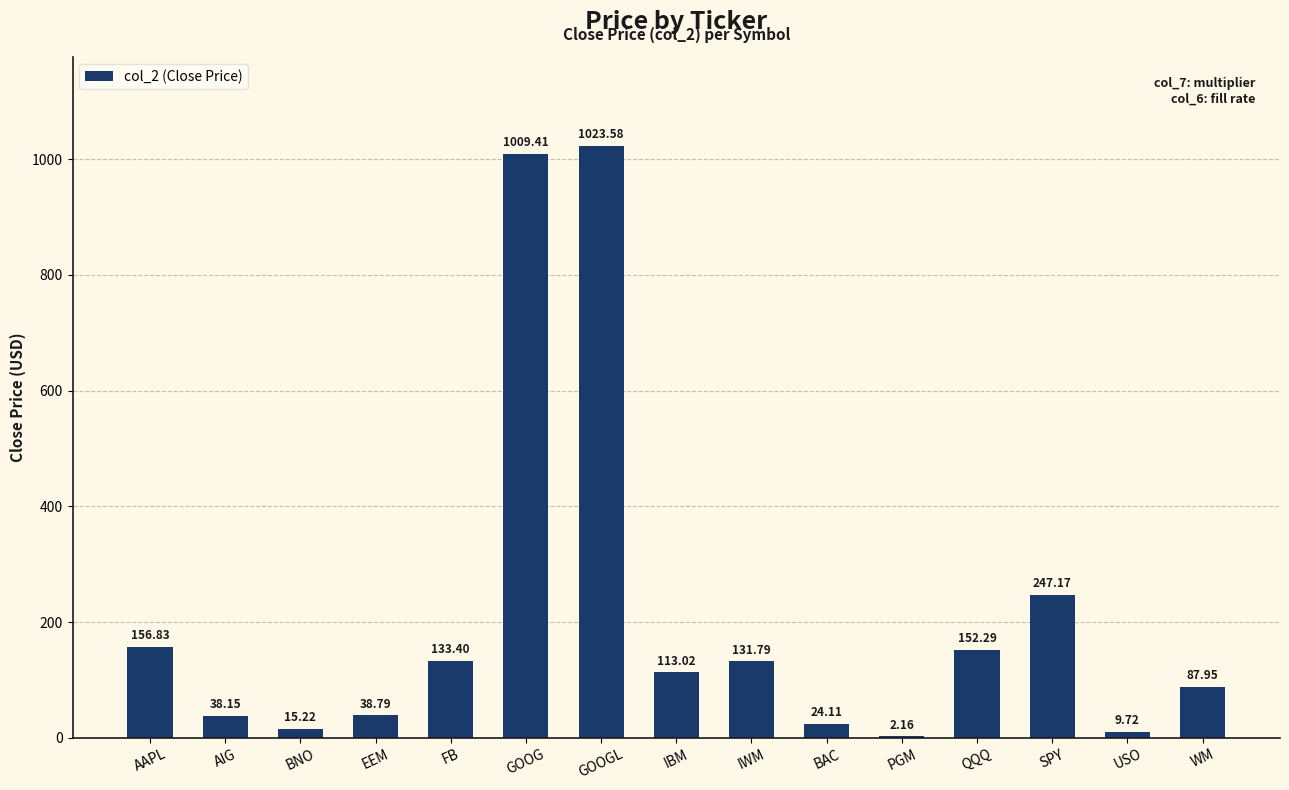

What is the sum of the values at SPY and BNO?

262.4